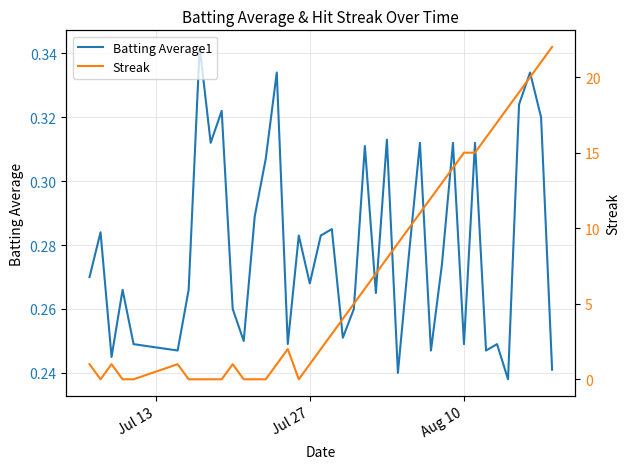

How many distinct data groups are displayed?

2